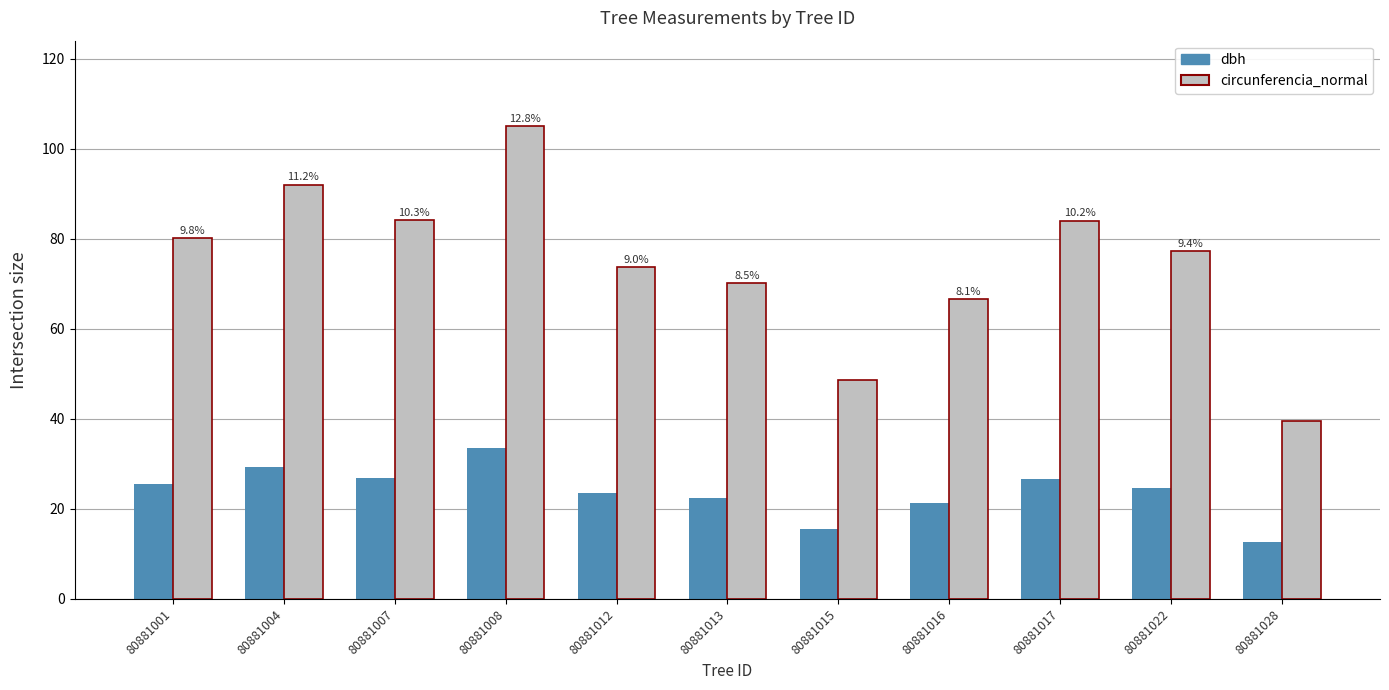

At which category is the sum across all series the highest?

80881008